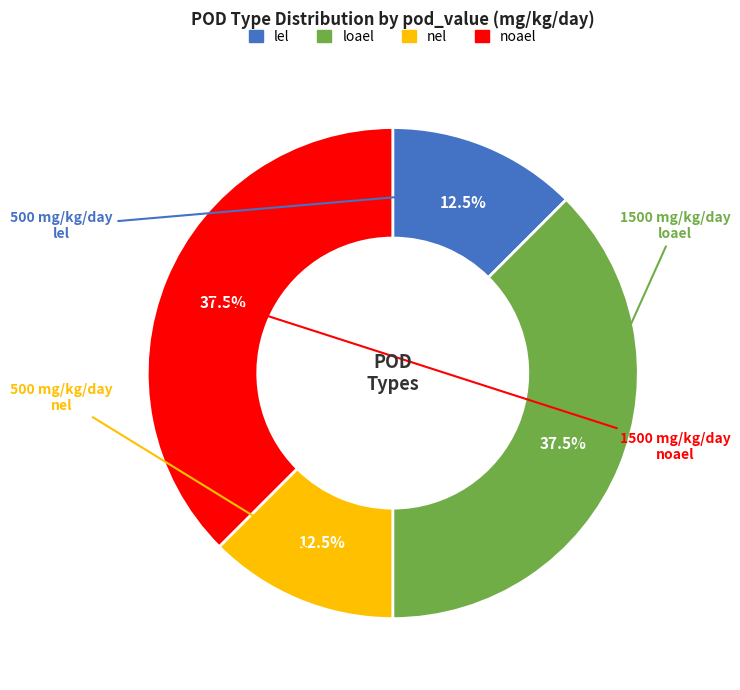

Approximately how many times larger is the value at loael compared to nel?

3.0